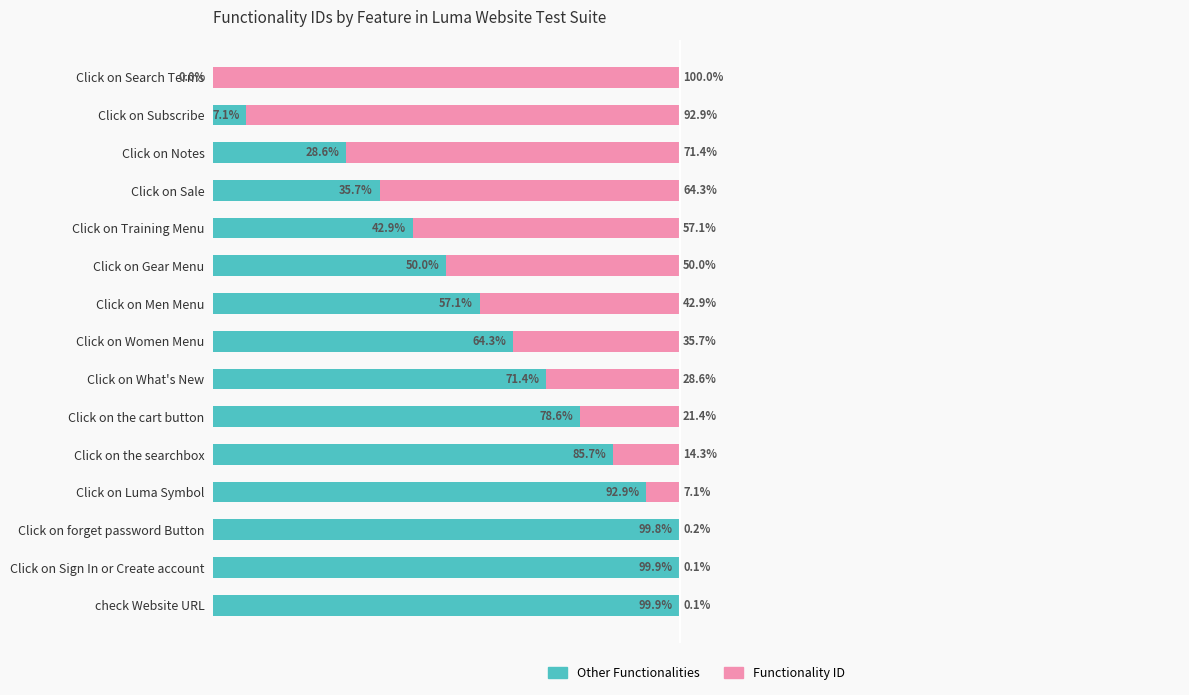

What are all the series names shown in the legend?

Other Functionalities, Functionality ID